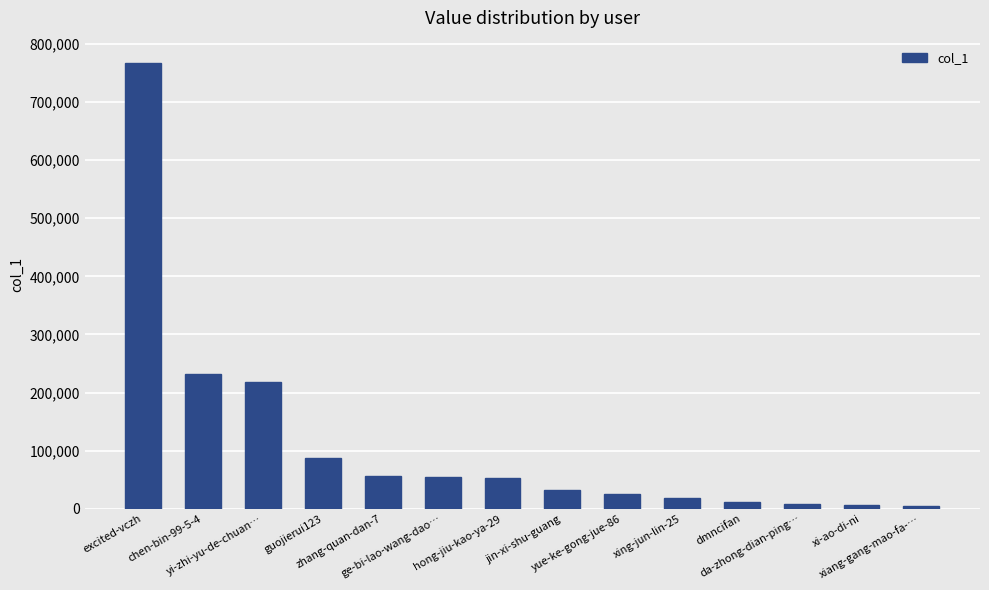

What is the value of the 13th bar from the left?

5999